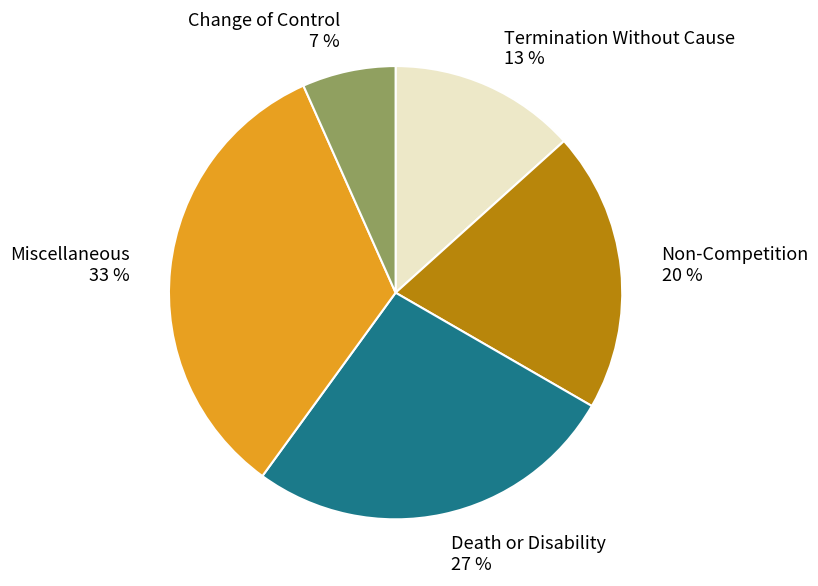

Which has a higher value, Miscellaneous or Death or Disability?

Miscellaneous